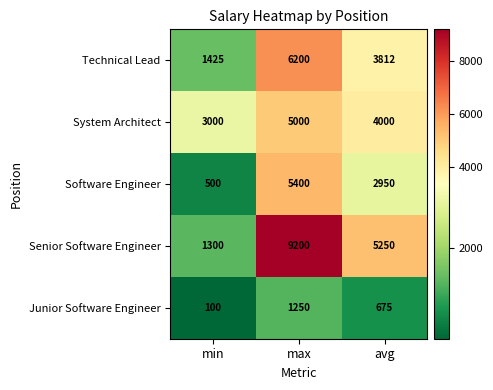

Reading left to right, what are all the values shown in this chart?

Technical Lead: min=1425	max=6200	avg=3812
System Architect: min=3000	max=5000	avg=4000
Software Engineer: min=500	max=5400	avg=2950
Senior Software Engineer: min=1300	max=9200	avg=5250
Junior Software Engineer: min=100	max=1250	avg=675